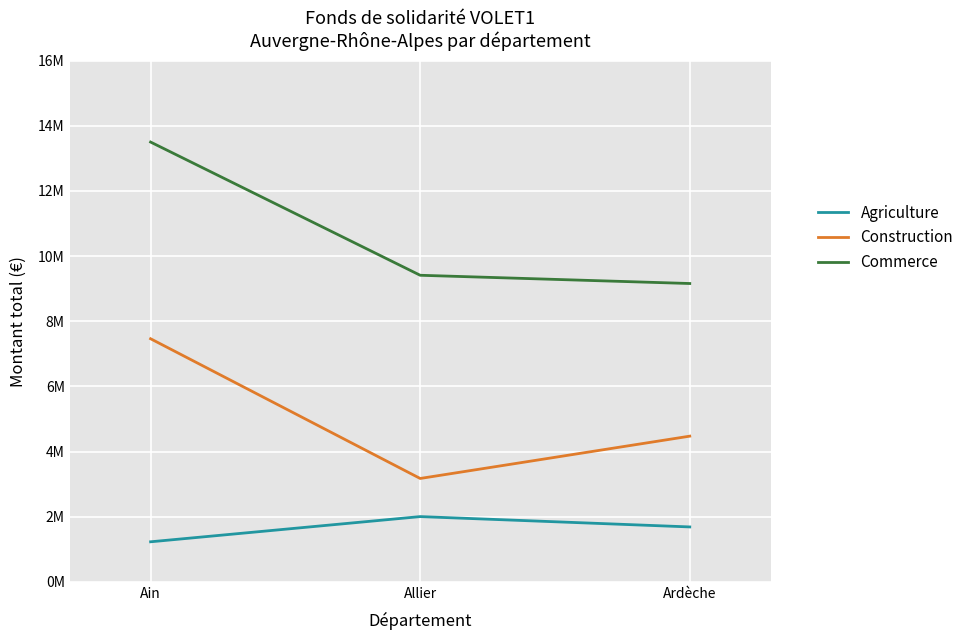

Is this an area chart (filled region under the line)?

No